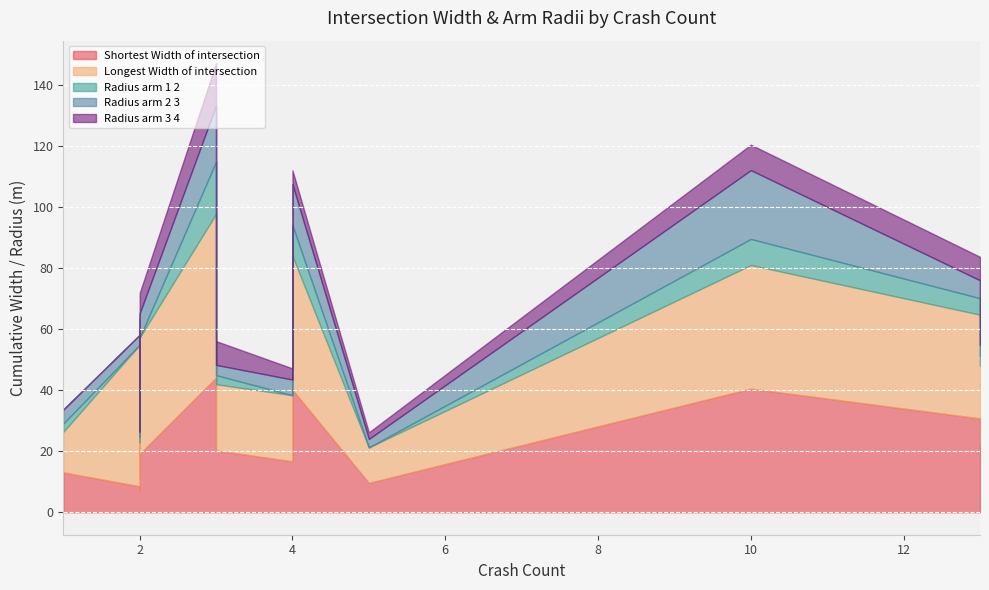

Which series has the largest range (max minus min)?

Longest_Width_of_intersection